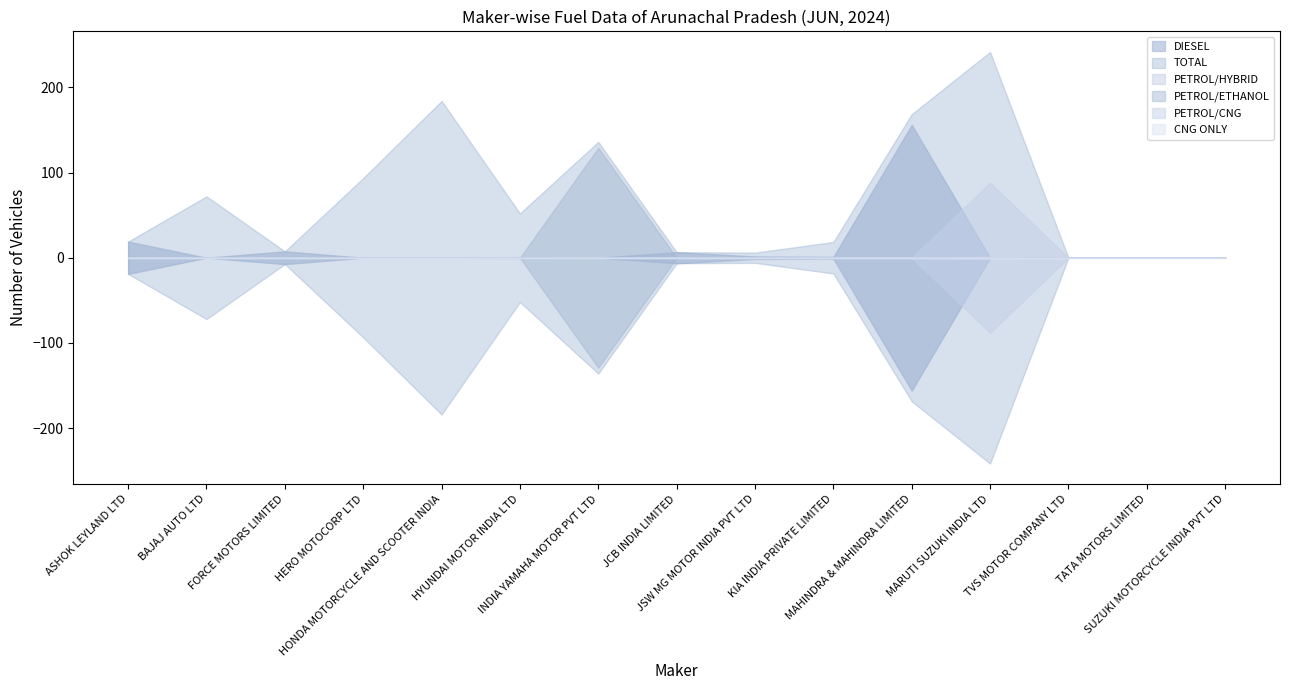

Rank the categories by PETROL/ETHANOL value from lowest to highest.

ASHOK LEYLAND LTD, BAJAJ AUTO LTD, FORCE MOTORS LIMITED, HERO MOTOCORP LTD, HONDA MOTORCYCLE AND SCOOTER INDIA, HYUNDAI MOTOR INDIA LTD, JCB INDIA LIMITED, JSW MG MOTOR INDIA PVT LTD, KIA INDIA PRIVATE LIMITED, MAHINDRA & MAHINDRA LIMITED, MARUTI SUZUKI INDIA LTD, TVS MOTOR COMPANY LTD, TATA MOTORS LIMITED, SUZUKI MOTORCYCLE INDIA PVT LTD, INDIA YAMAHA MOTOR PVT LTD